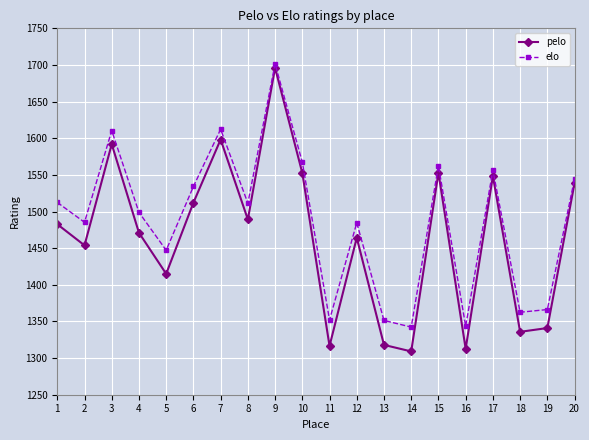

What is the maximum value for pelo?

1696.1